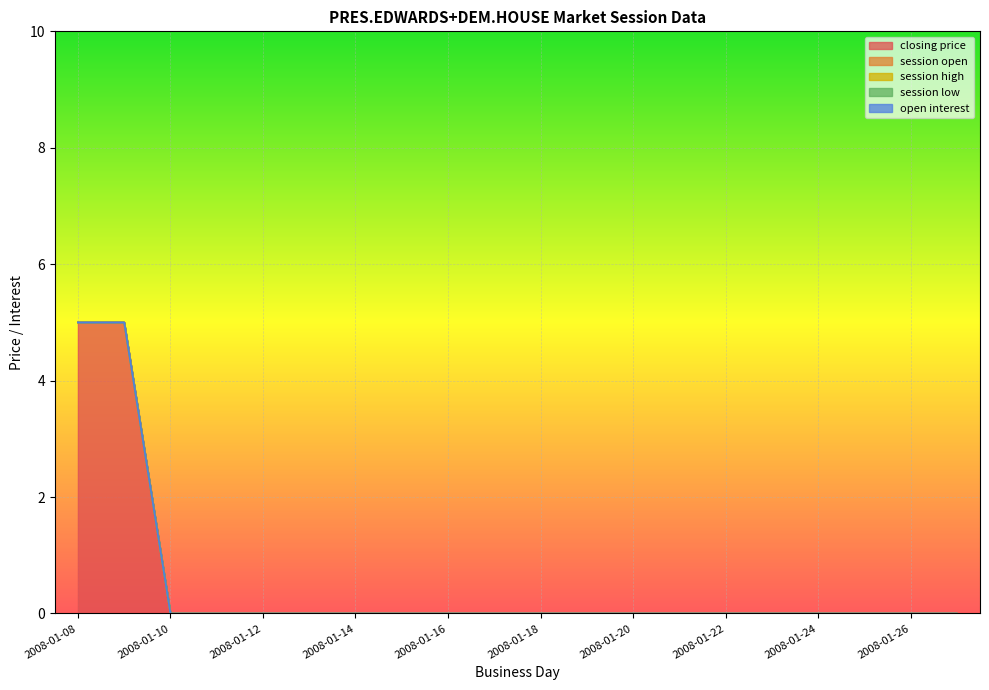

True or false: session high has more than 1 points higher than both neighbors.

False